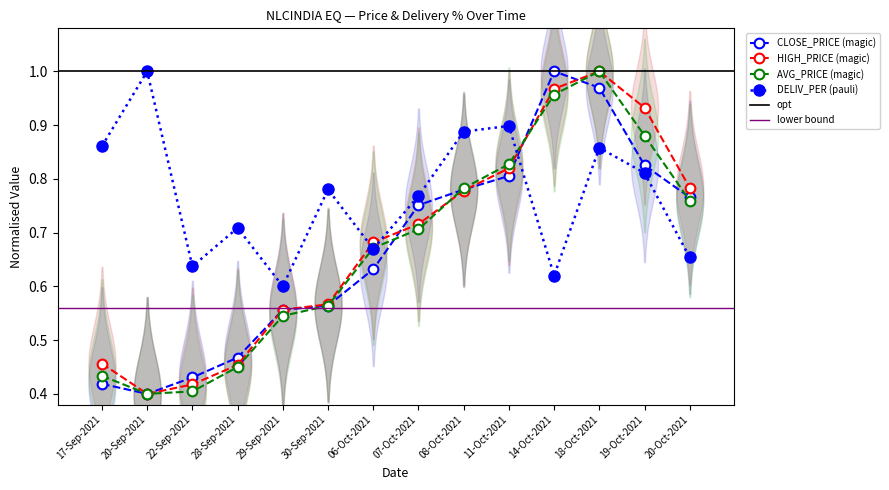

What is the value of the AVG_PRICE point at the 7th from the left?

0.7